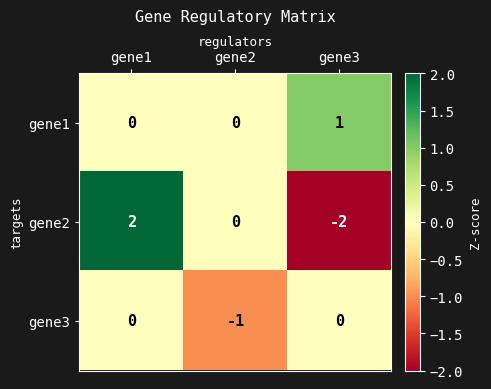

Count the gene2 values in the range -2 to 2.

3